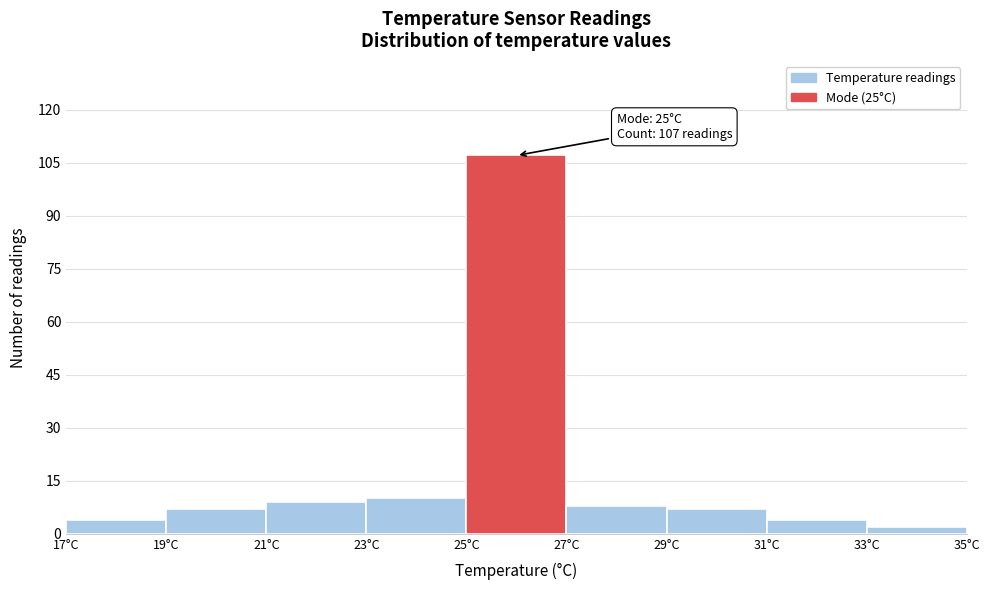

Which range on the x-axis has the tallest bar?

25 to 27